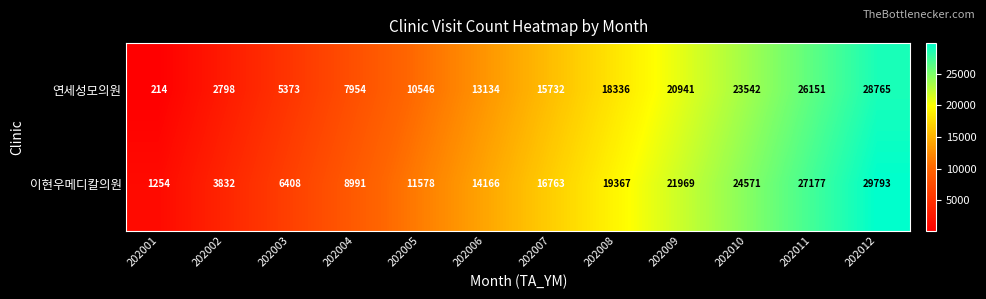

What is the greatest value displayed?

29793